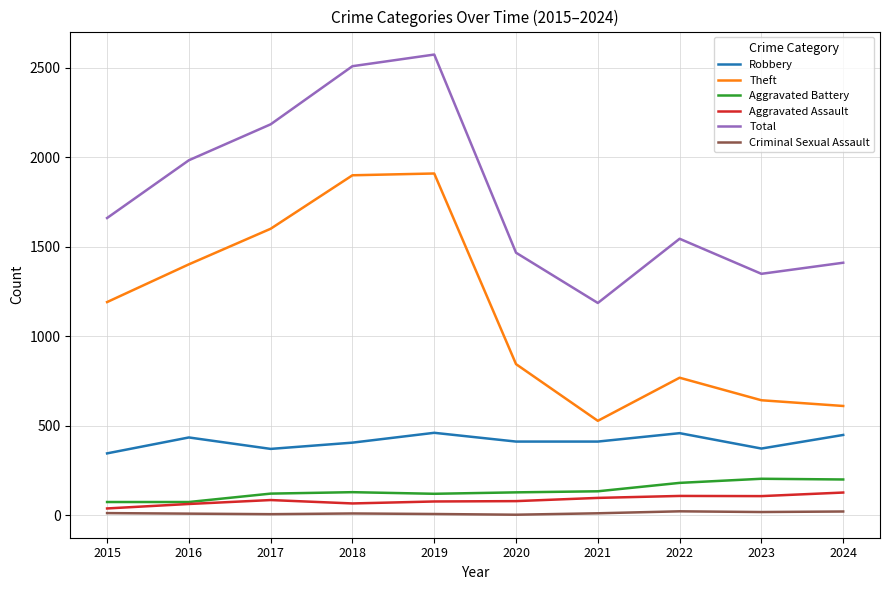

What is the maximum value shown in the chart?

2575